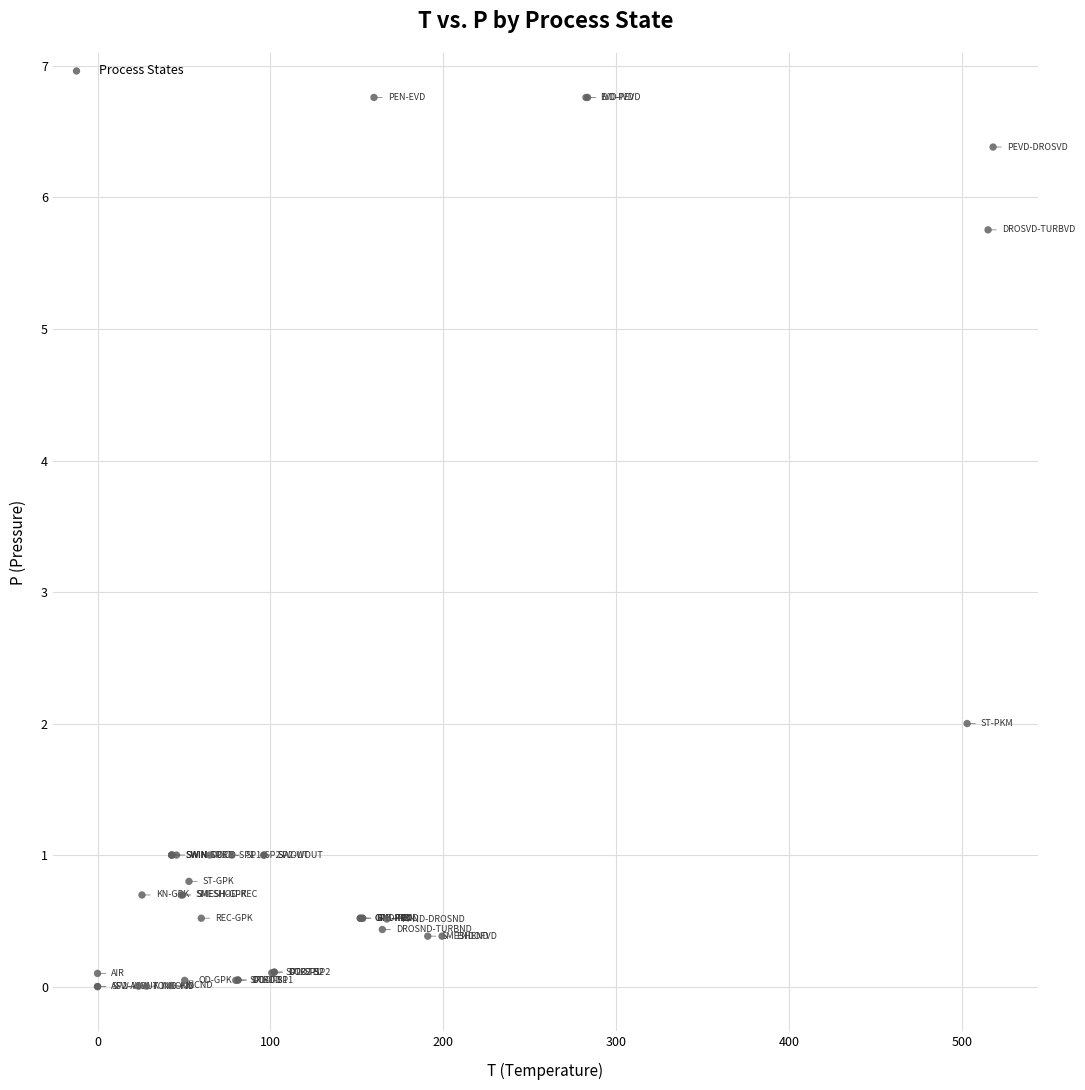

What Y value in the scatter plot is closest to 3?

2.0